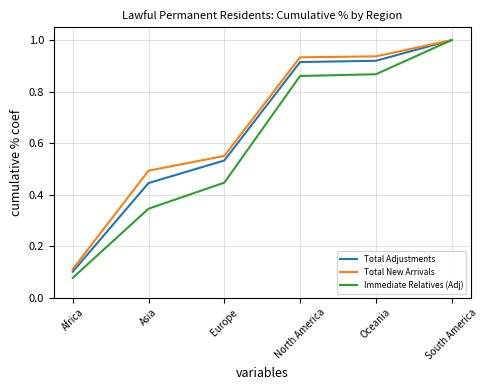

At how many categories does at least one series exceed 0?

6